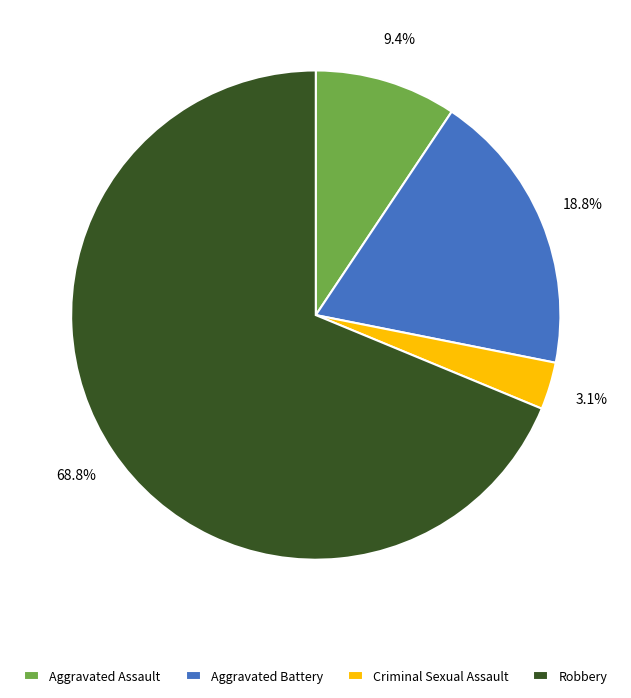

Which category has the biggest portion of the pie?

Robbery